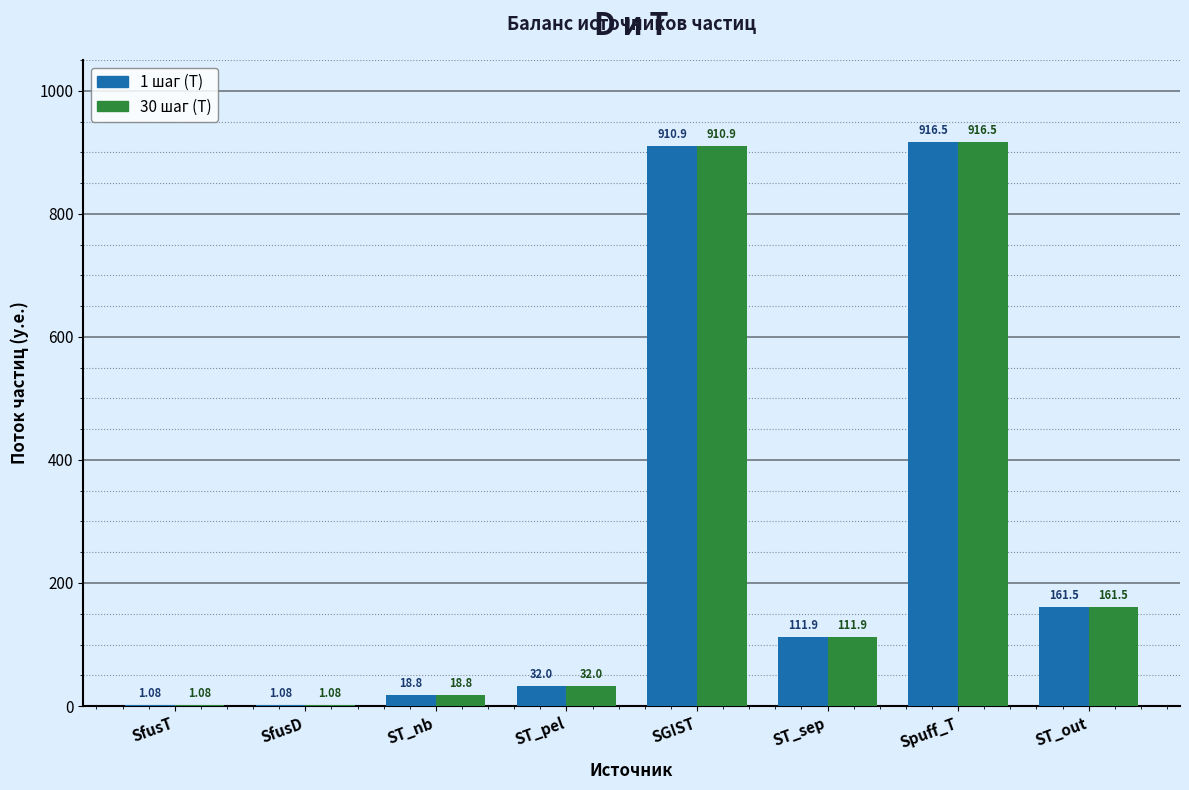

How many data points does each series have?

8